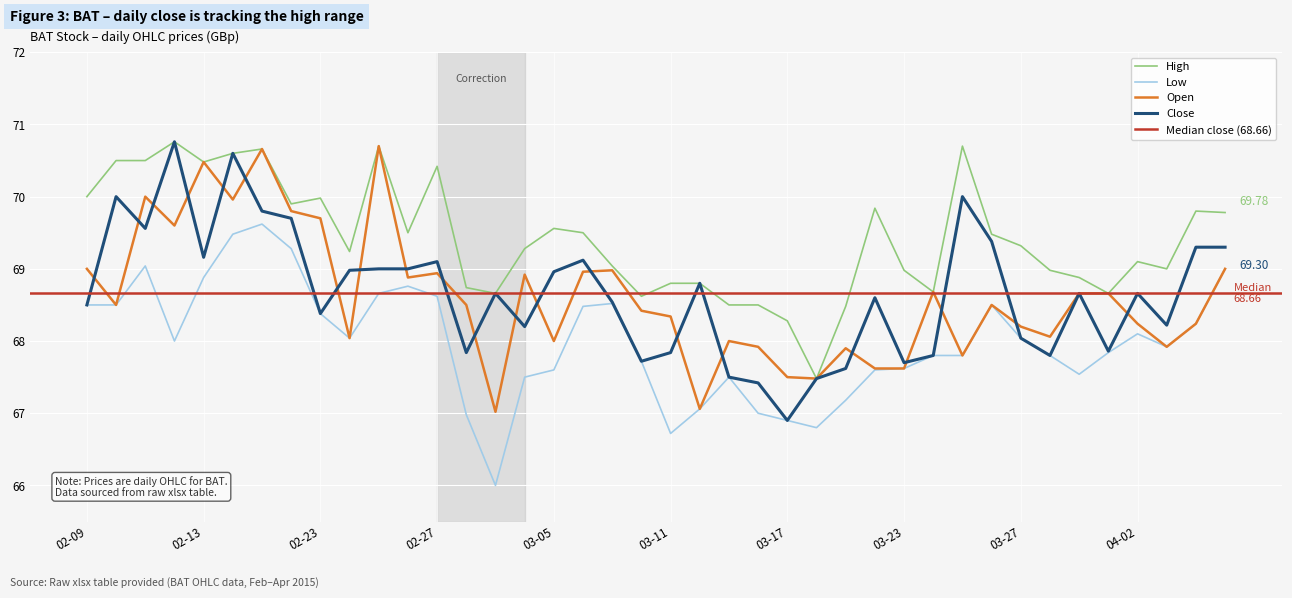

What is the label of the 23rd point from the right?

2015-03-06